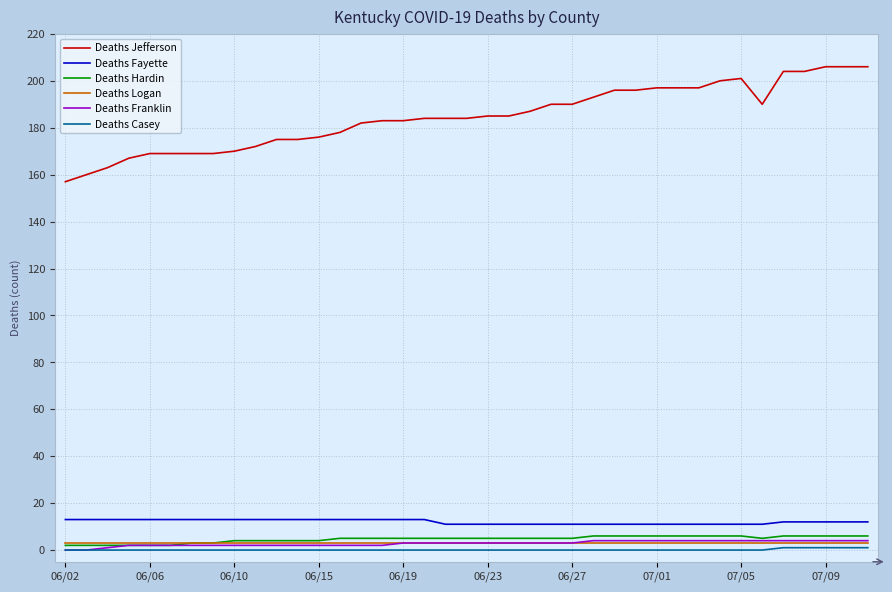

Which series has the widest spread of values?

Deaths Jefferson